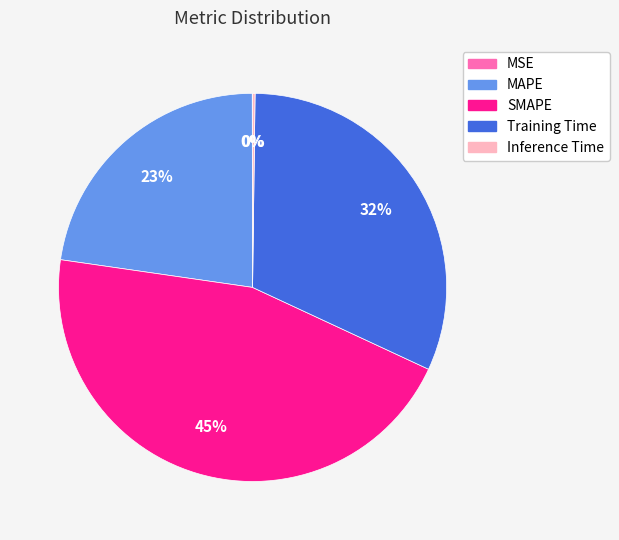

Which slice is the largest?

SMAPE